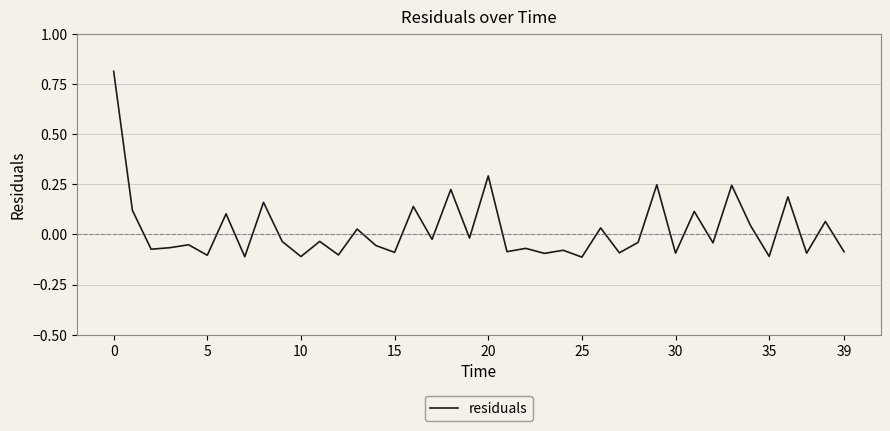

What is the maximum value shown in the chart?

0.8